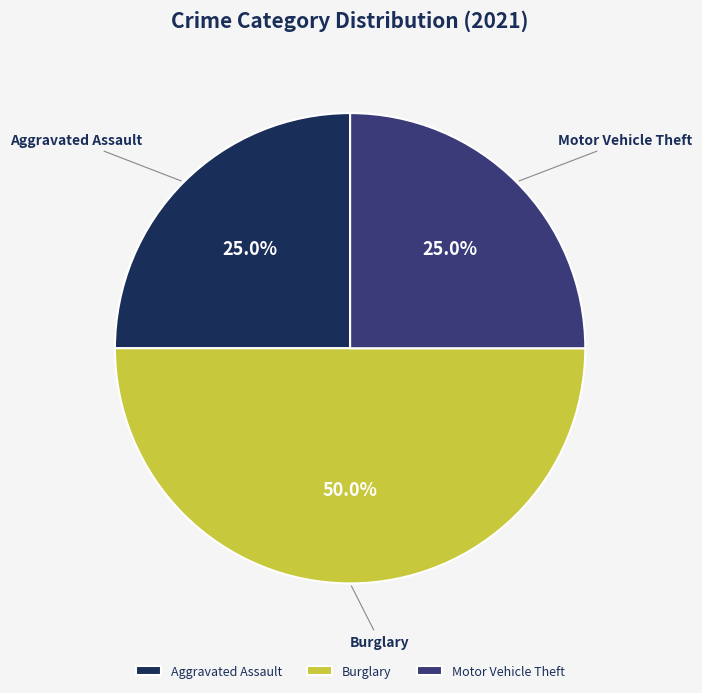

Which category has the biggest portion of the pie?

Burglary